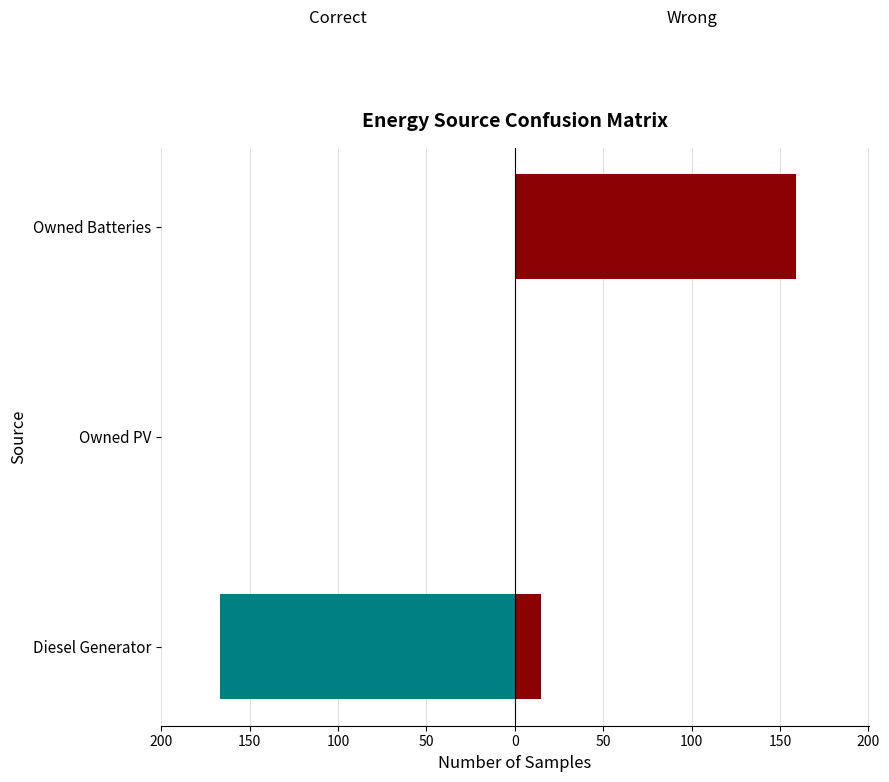

Between Owned PV and Owned Batteries, which is larger?

Owned PV